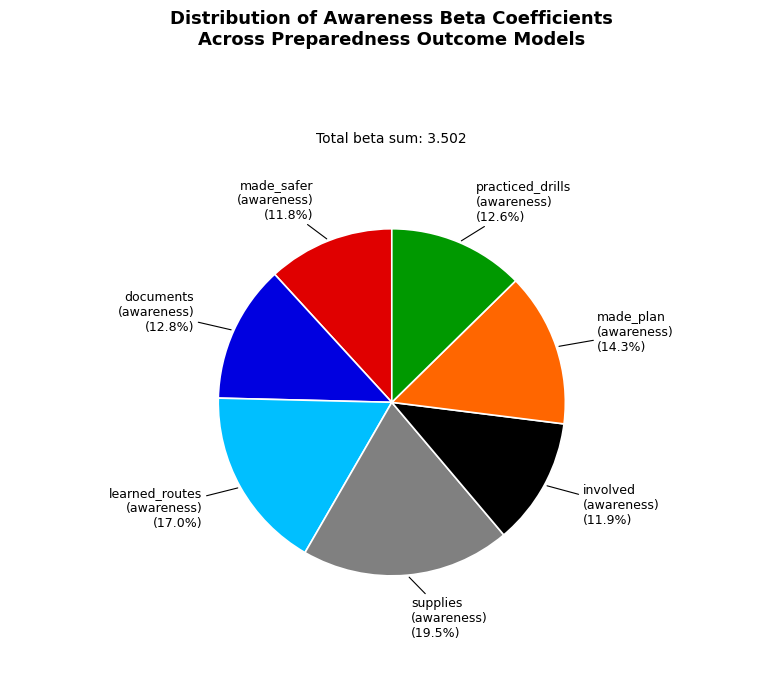

Is there any slice that represents more than half of the pie?

No